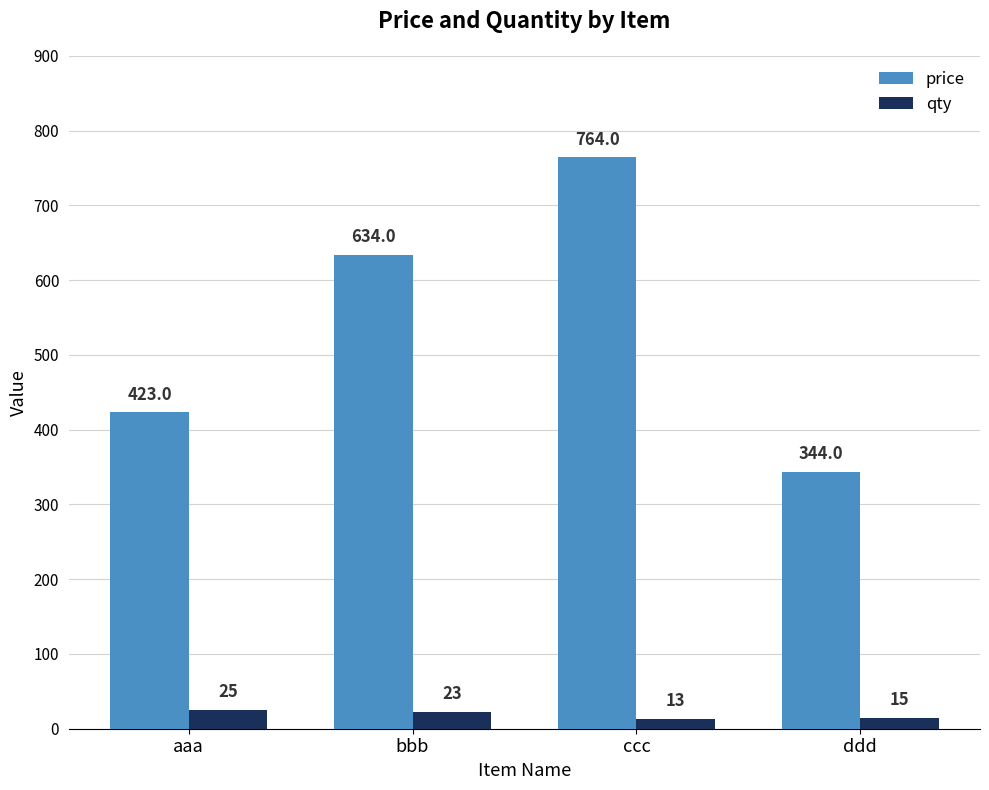

What are all the series names shown in the legend?

price, qty